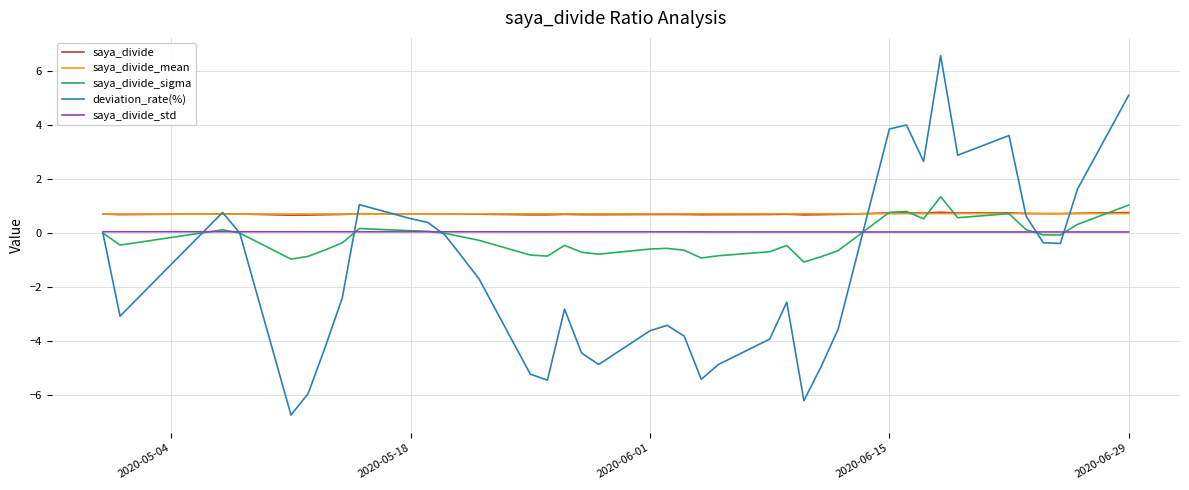

What is the lowest value of the saya_divide_sigma series?

-1.1